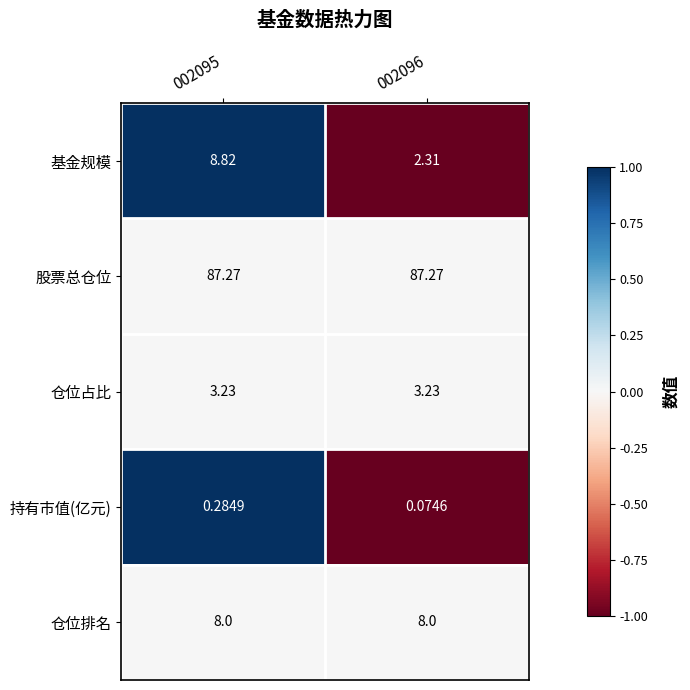

Which series has the largest total across all categories?

股票总仓位